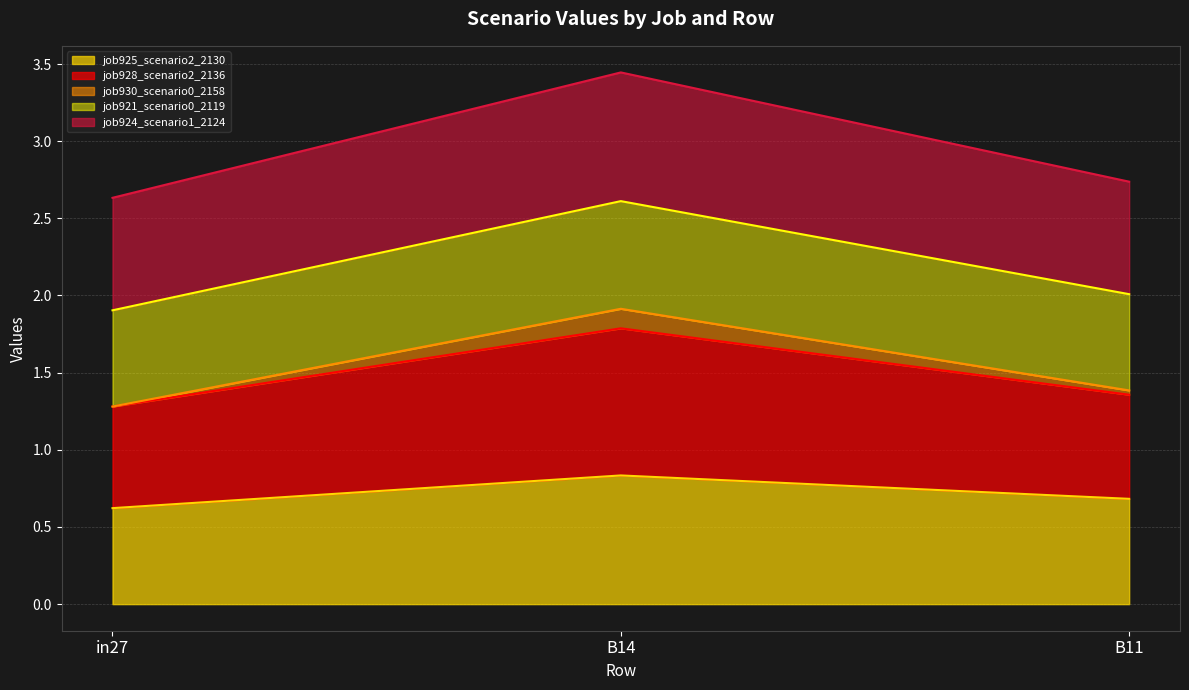

At which label does job930_scenario0_2158 reach its minimum?

in27